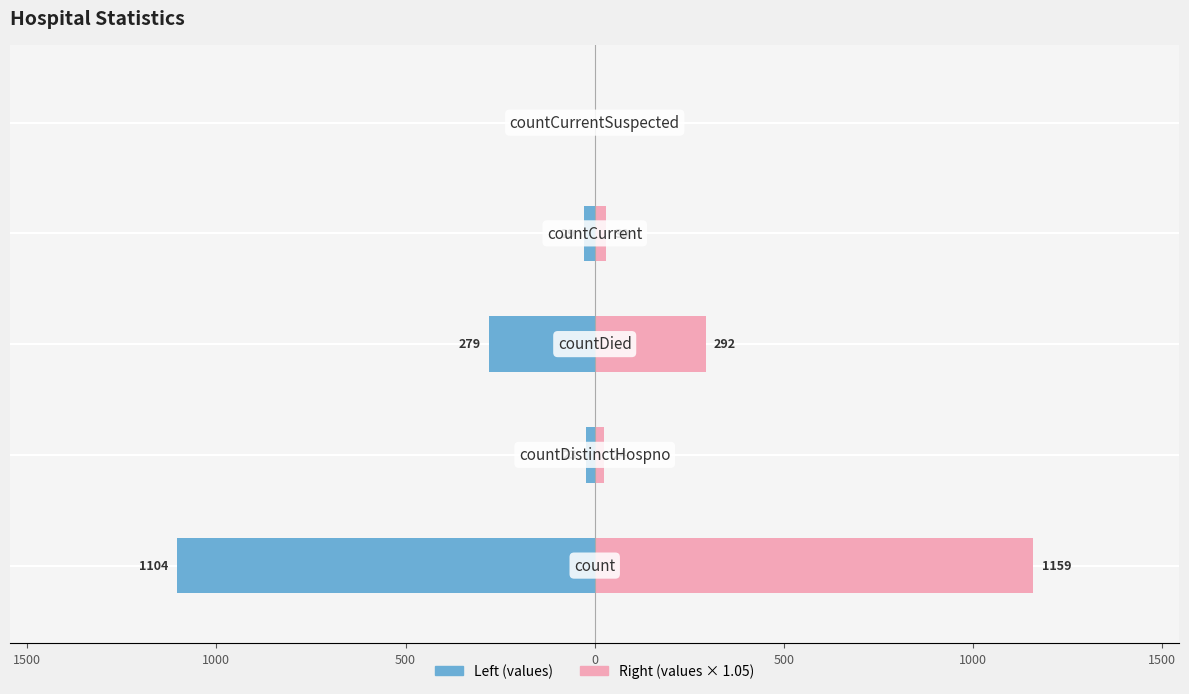

The value of values (right) at 1000 is 468.9. True or false?

False